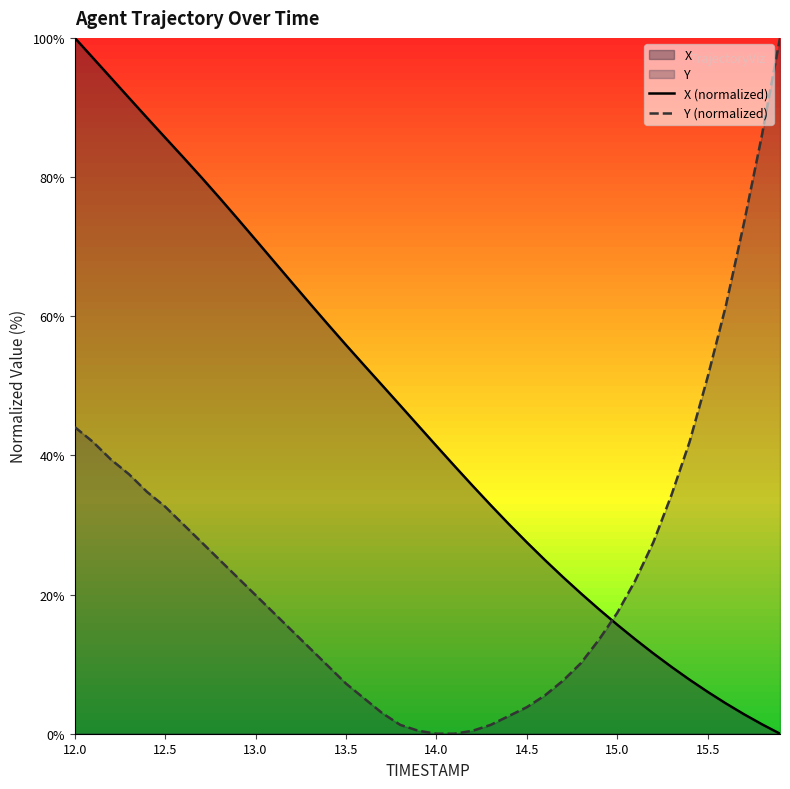

Reading left to right, extract all data points from this chart.

X (normalized): 100.0	97.1	94.3	91.4	88.5	85.7	82.8	80.0	77.0	74.0	71.0	67.9	64.9	61.8	58.8	55.9	53.0	50.1	47.2	44.3	41.4	38.5	35.6	32.9	30.1	27.5	25.0	22.5	20.1	17.9	15.7	13.6	11.5	9.6	7.8	6.0	4.4	2.8	1.4	0.0
Y (normalized): 44.1	41.9	39.4	37.3	34.7	32.6	30.1	27.5	25.0	22.5	19.9	17.4	14.8	12.3	9.7	7.2	5.1	3.0	1.3	0.4	0.0	0.0	0.4	1.3	2.5	3.8	5.5	7.6	10.2	13.6	17.4	22.0	27.5	34.3	41.9	51.3	61.4	73.3	86.0	100.0